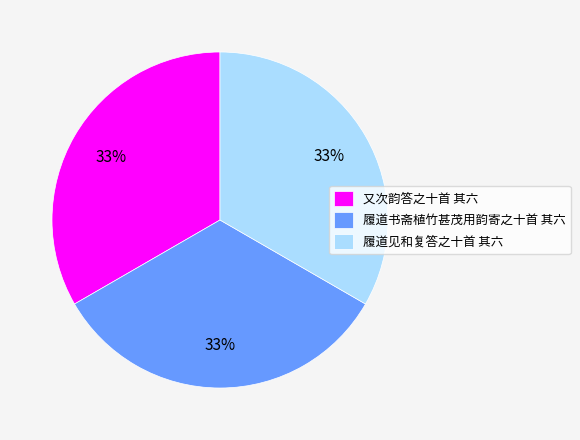

What percentage is the 履道见和复答之十首 其六 slice, to the nearest percent?

33%